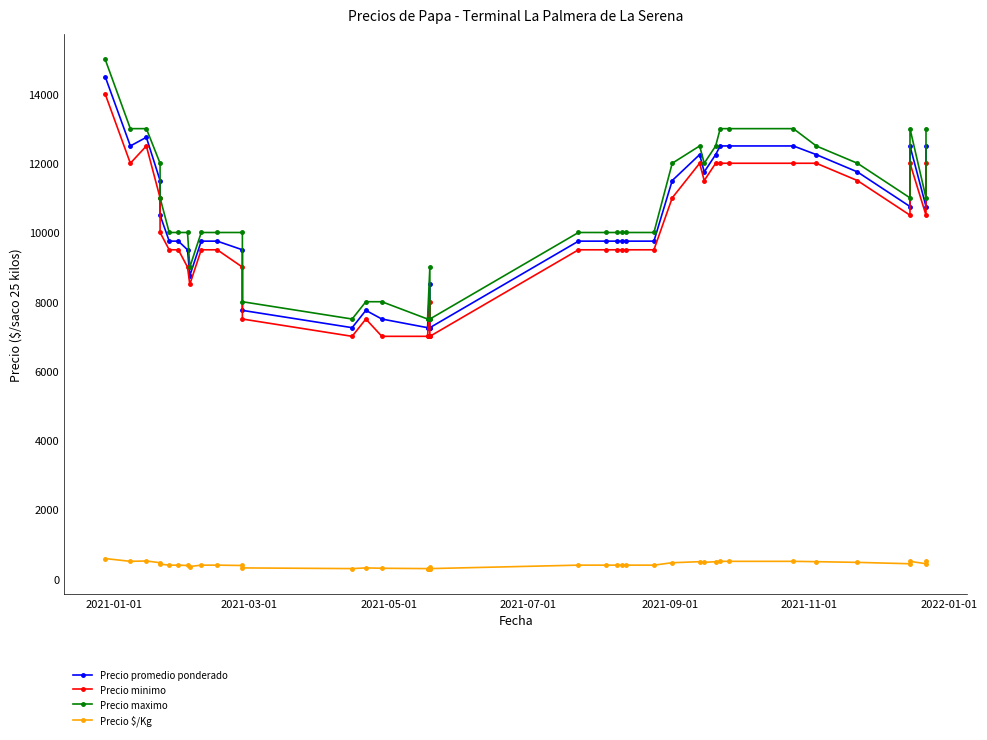

What are all the series names shown in the legend?

Precio promedio ponderado, Precio minimo, Precio maximo, Precio $/Kg